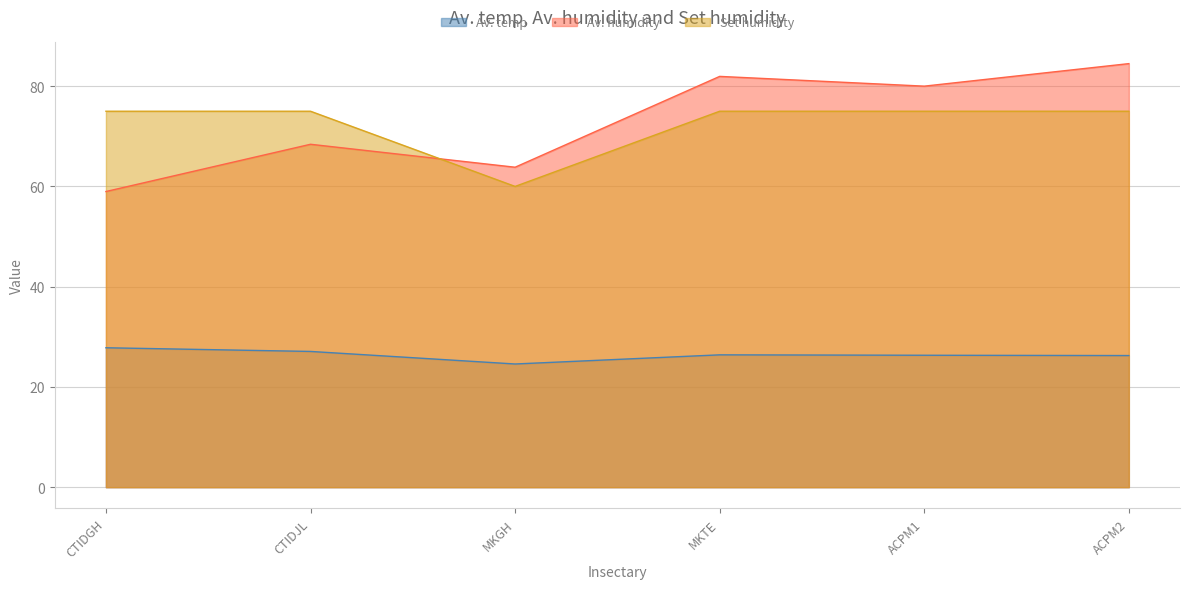

Rank the series at MKTE from highest to lowest value.

Av. humidity, Set humidity, Av. temp